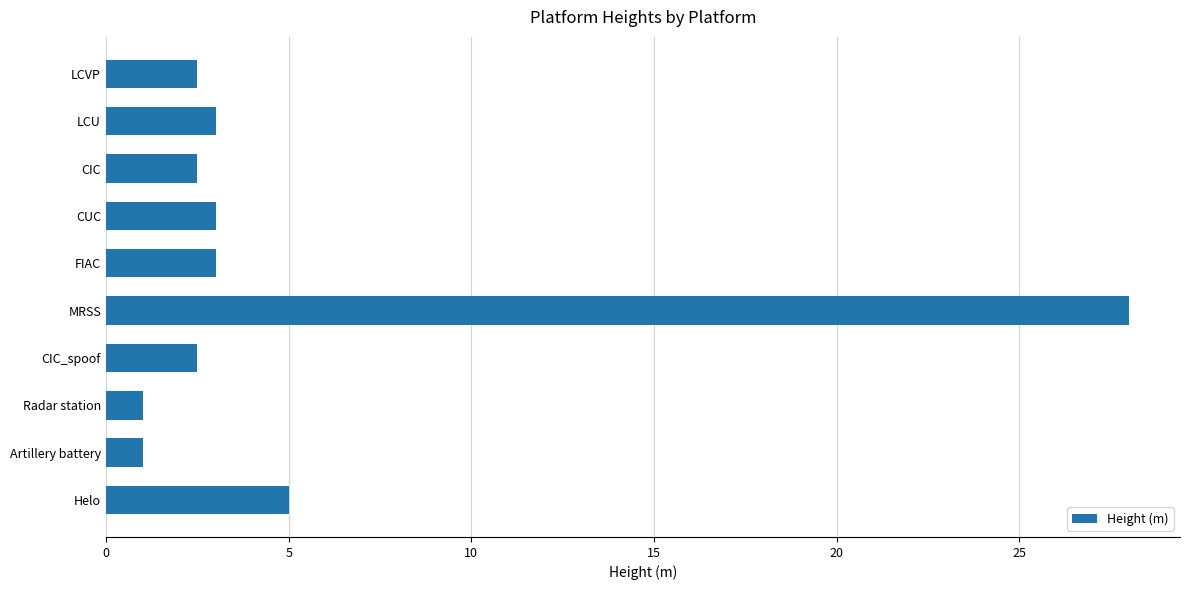

What is the difference between the second highest and second lowest values?

4.0